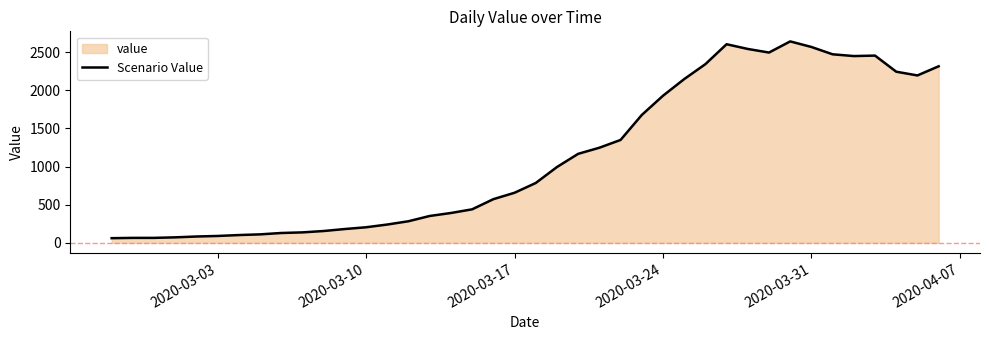

What is the greatest value displayed?

2639